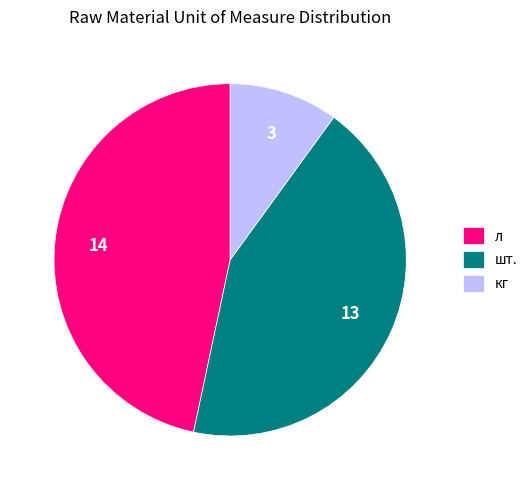

Between кг and л, which is larger?

л